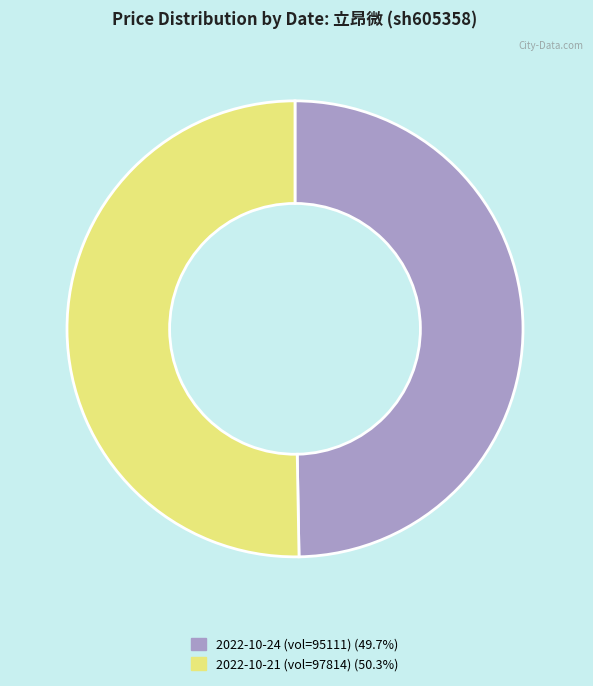

Is there a majority slice in this chart?

Yes